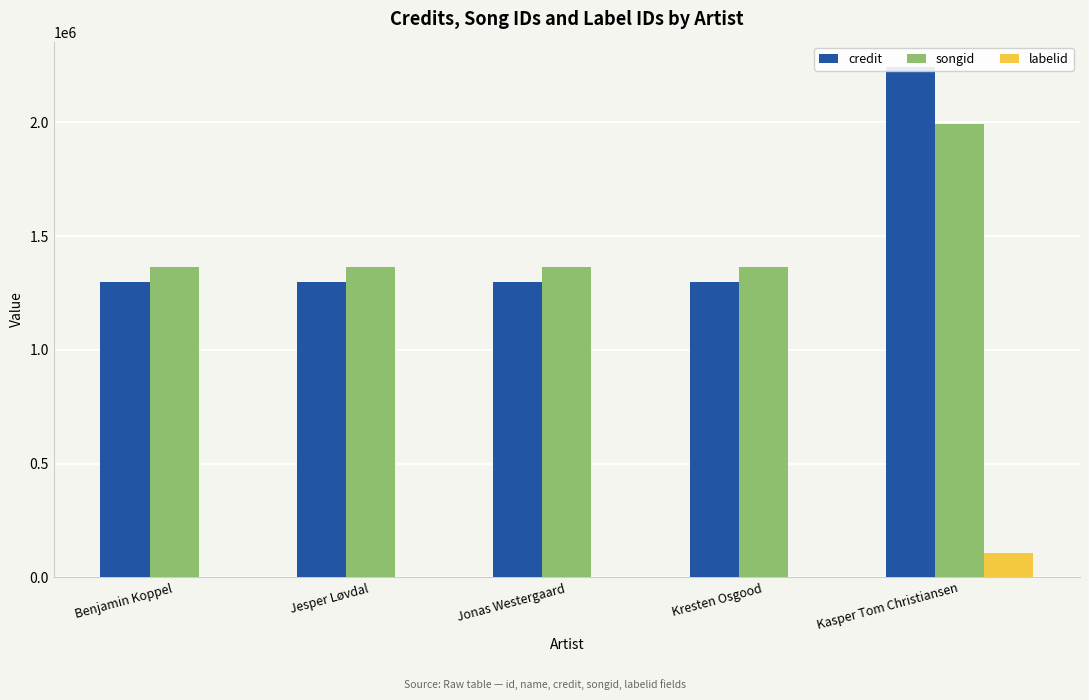

Between Kresten Osgood and Benjamin Koppel, which is larger?

Kresten Osgood